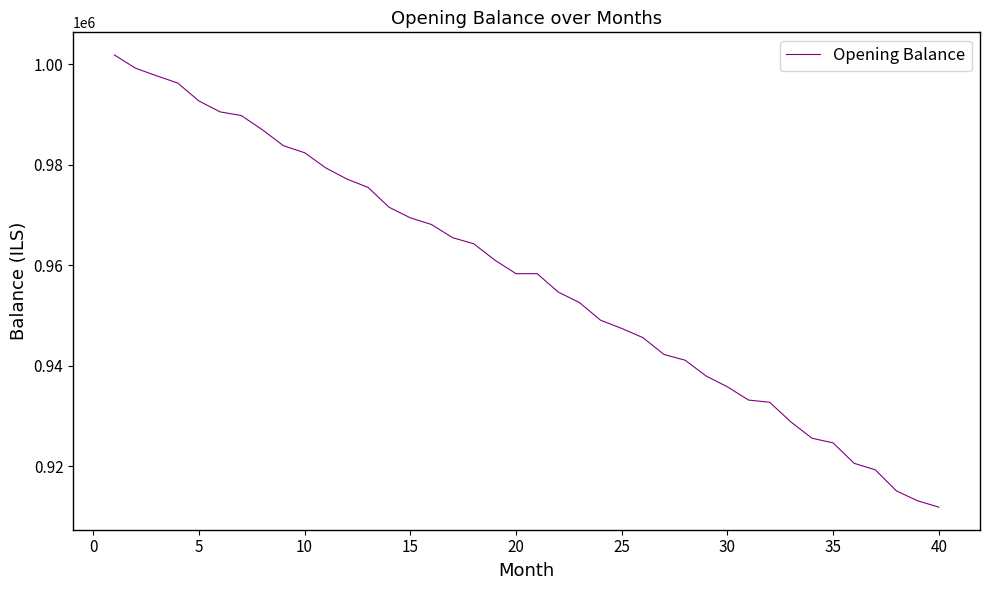

What is the minimum value shown in the chart?

911910.9